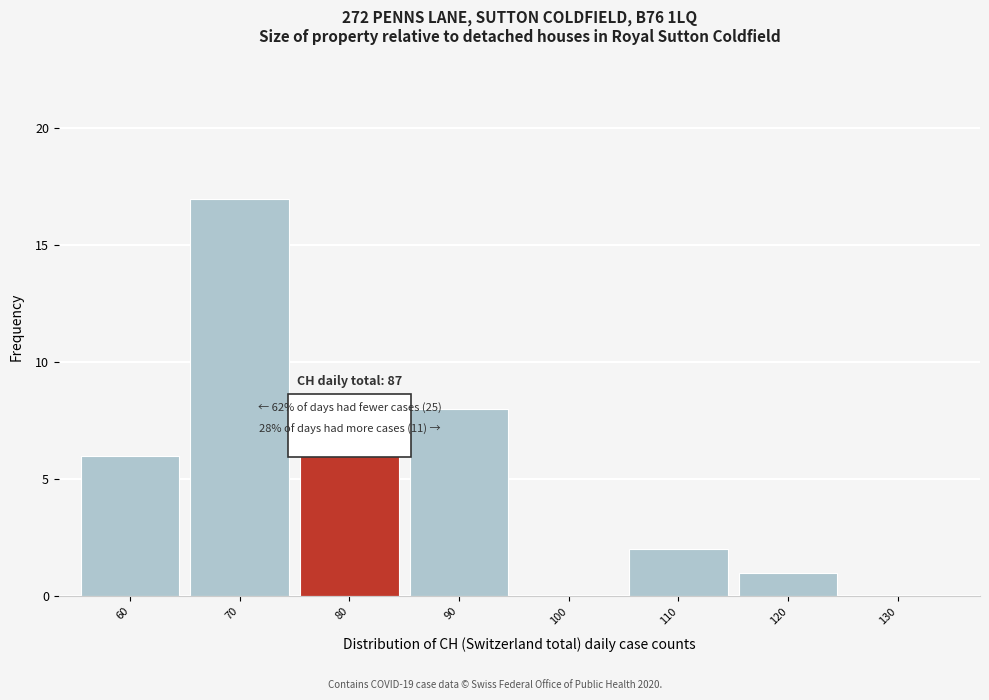

Reading right to left, extract all data points from this chart.

130=0	120=1	110=2	100=0	90=8	80=6	70=17	60=6